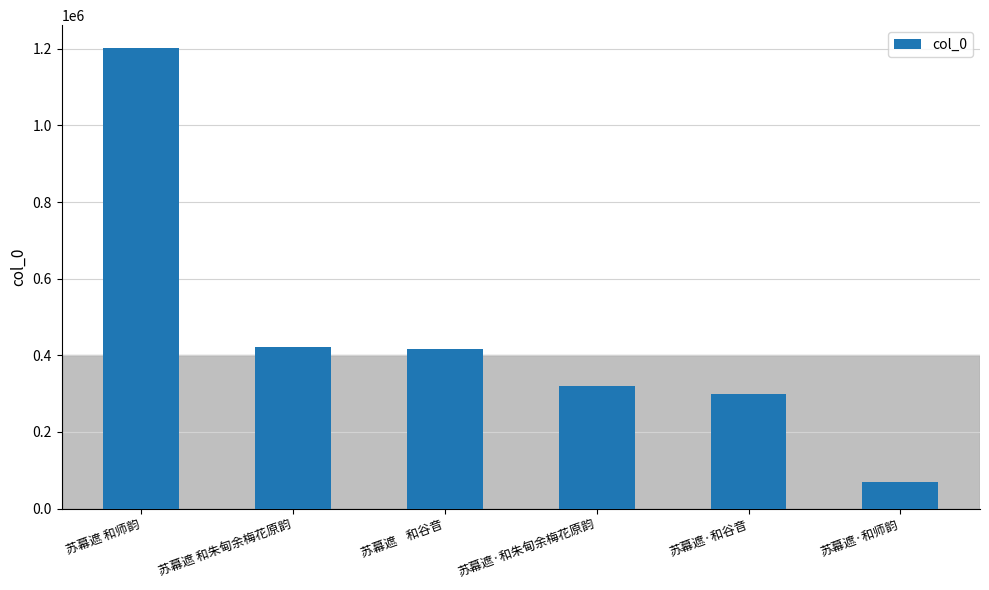

What is the change in value from 苏幕遮·和朱甸余梅花原韵 to 苏幕遮·和谷音?

-19216